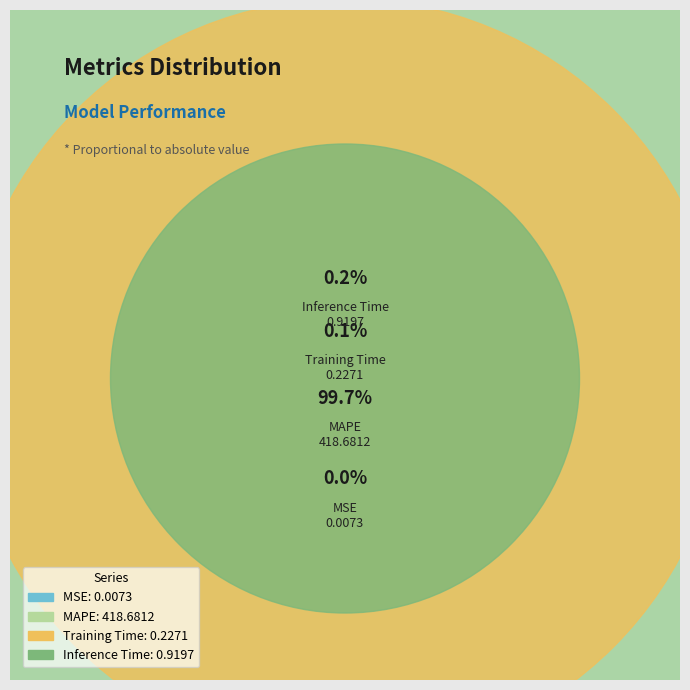

Which category has the biggest portion of the pie?

MAPE